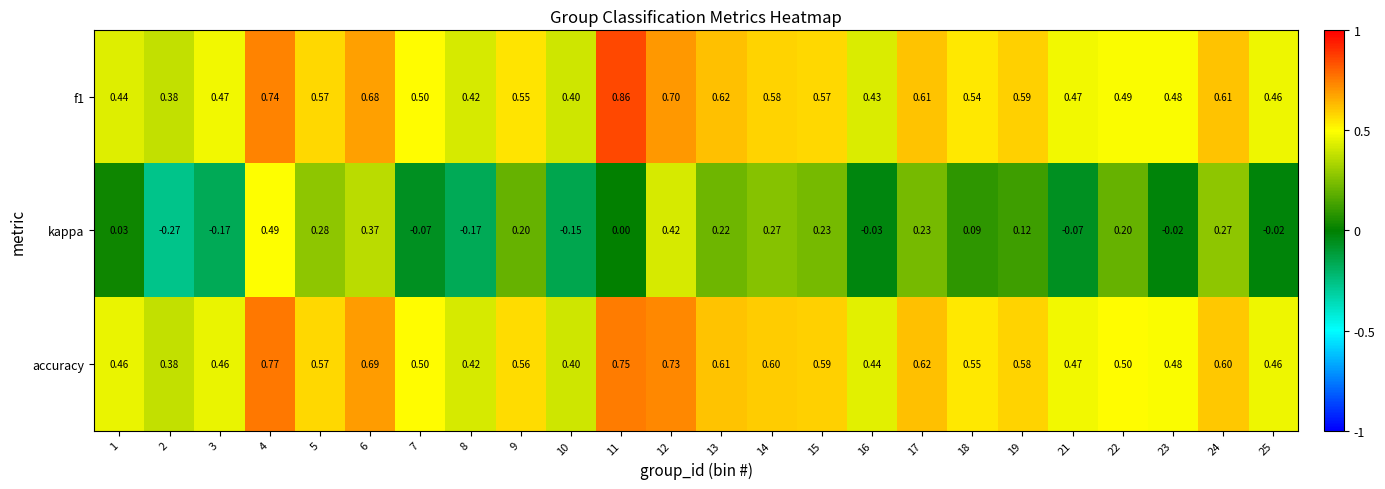

Which series changed the most between 6 and 21?

kappa